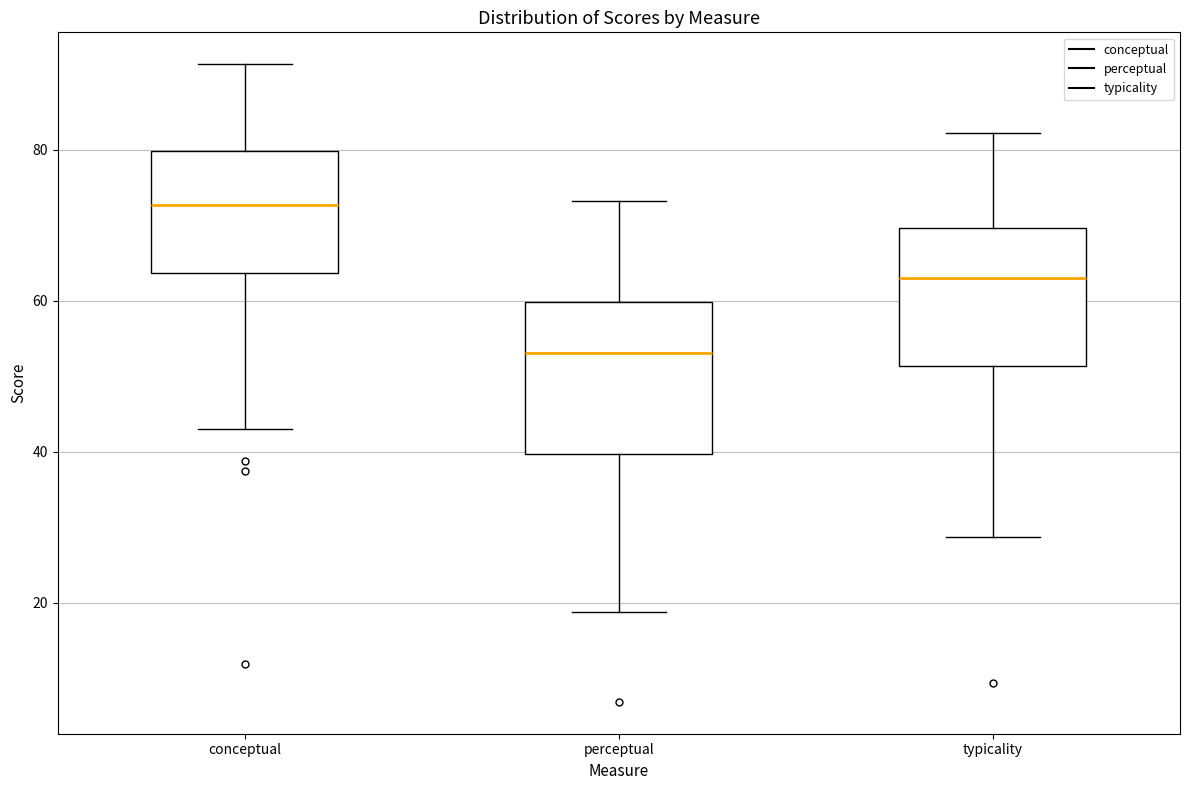

Which box has the lowest median line?

perceptual